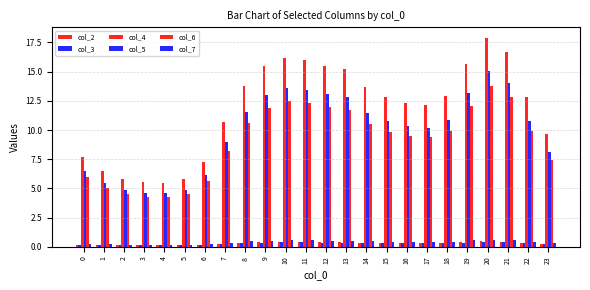

Between 3 and 19, which series saw the biggest shift?

col_4